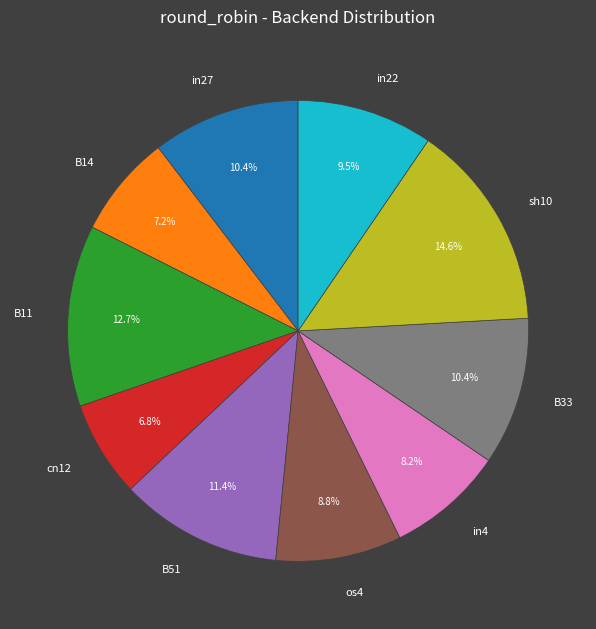

Which category has the biggest portion of the pie?

sh10